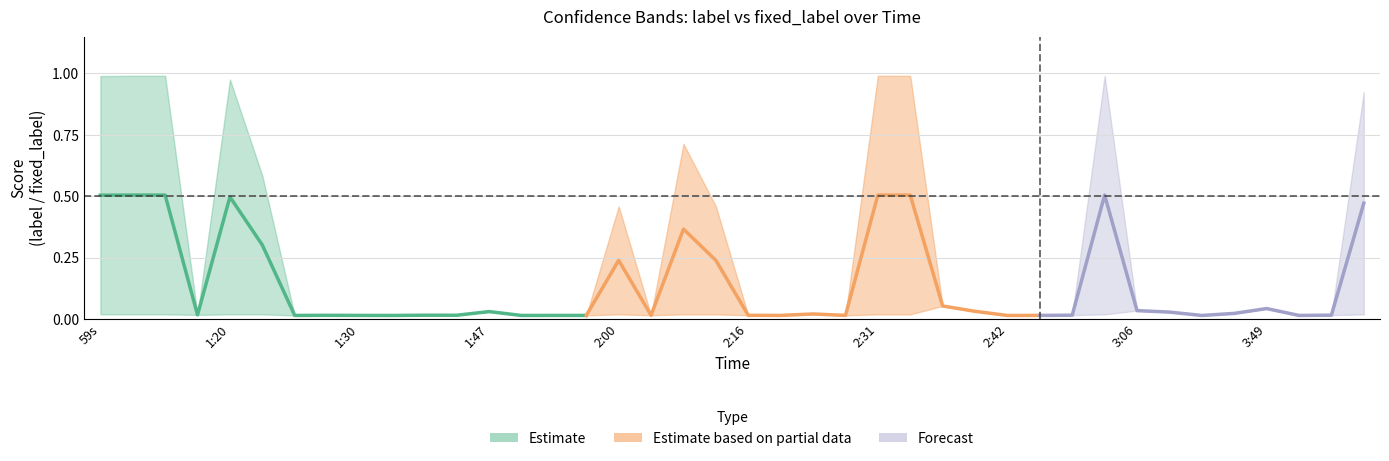

True or false: sigmoid_label has more than 0 points higher than both neighbors.

False